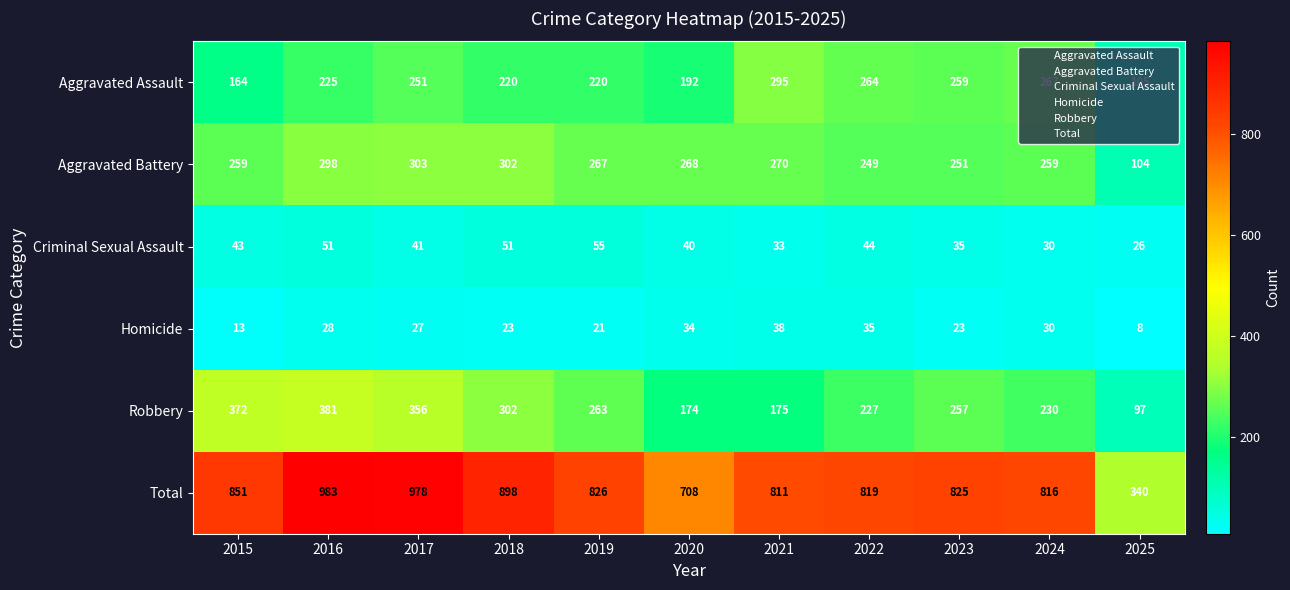

At how many categories does at least one series exceed 843?

4